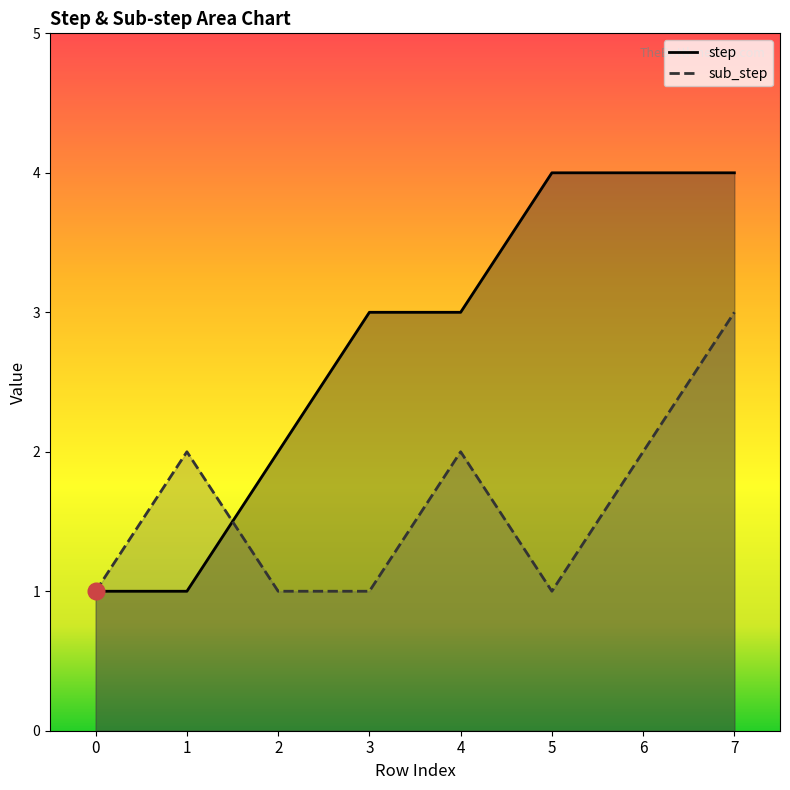

At 0, list the series in order from largest to smallest.

step, sub_step